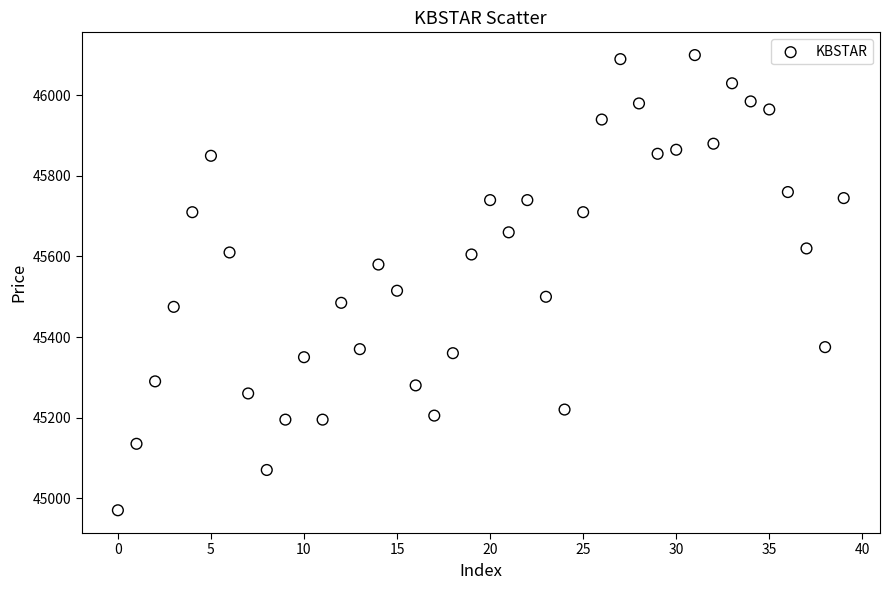

What is the range of Y values (max minus min)?

1130